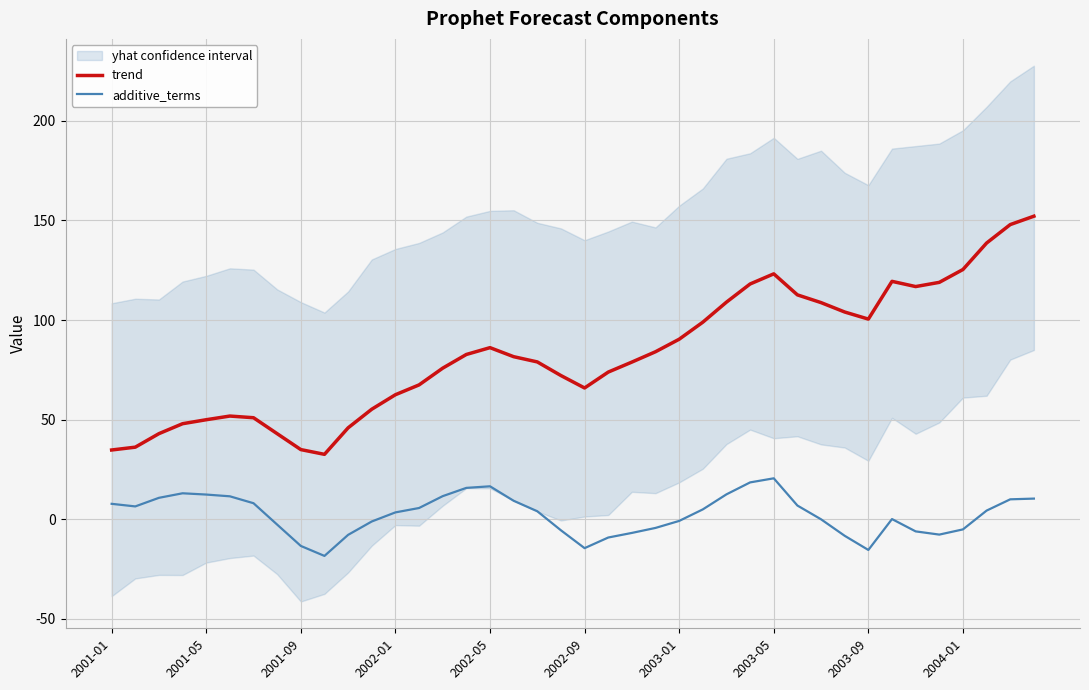

True or false: trend and additive_terms intersect in this chart.

False